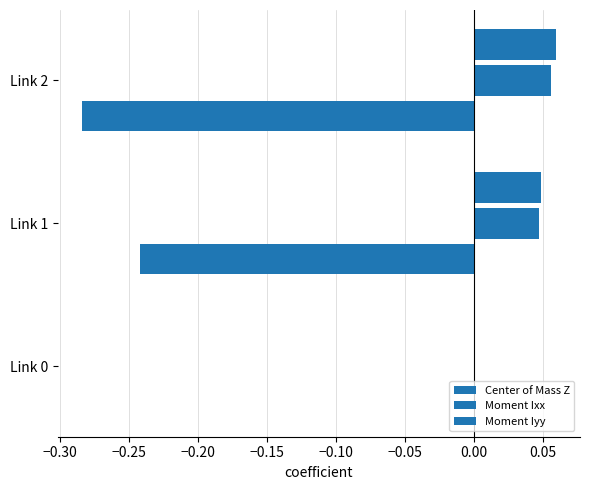

How many categories are shown in the chart?

3